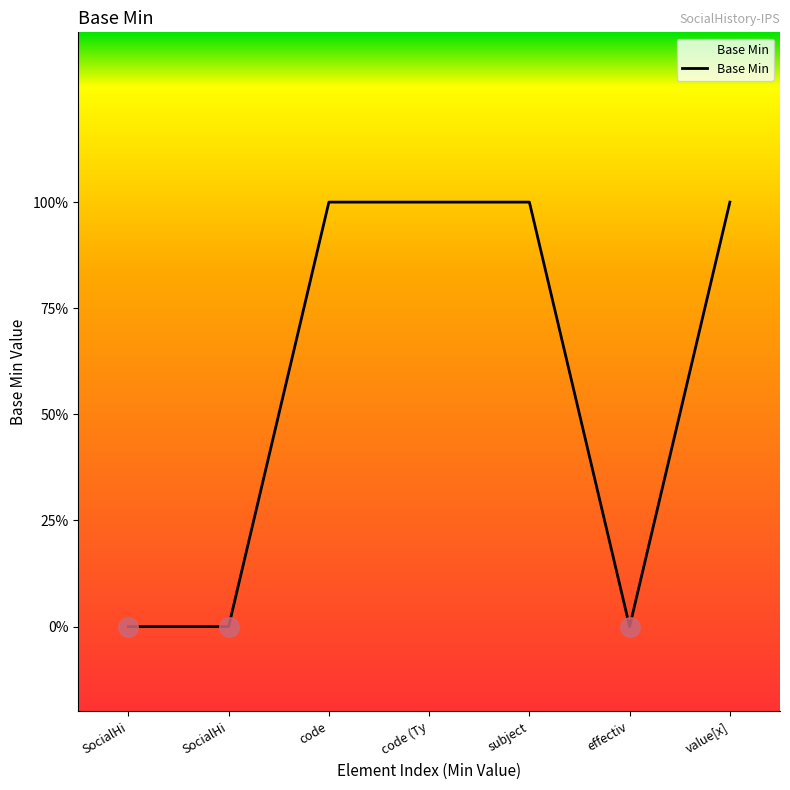

Which category has the highest value across all series?

code